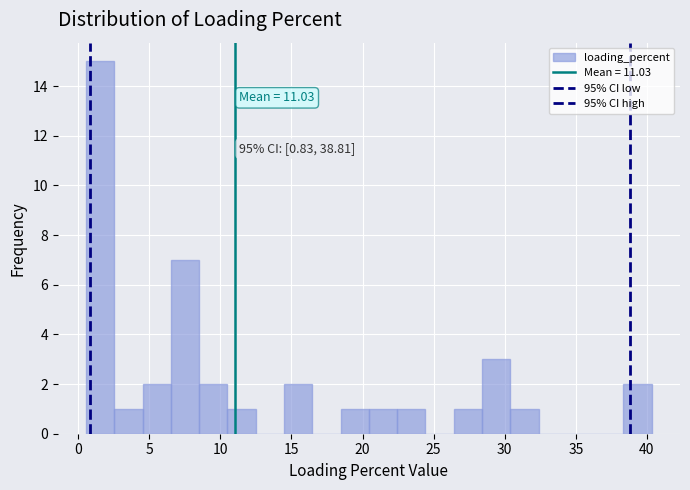

Around what value on the x-axis is the tallest bar? Give the approximate position of its centre, as read against the axis.

1.5